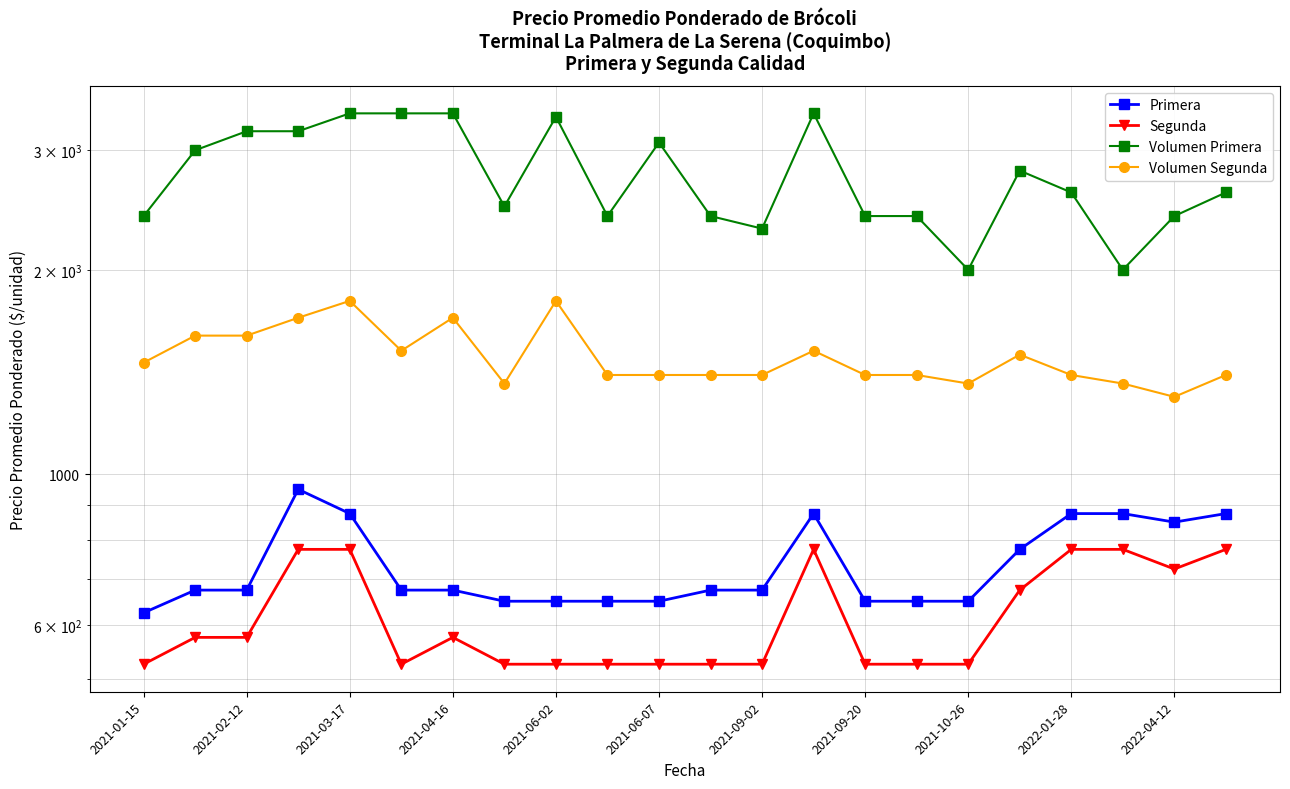

Reading left to right, list all the values displayed in this chart.

Primera: 625	675	675	950	875	675	675	650	650	650	650	675	675	875	650	650	650	775	875	875	850	875
Segunda: 525	575	575	775	775	525	575	525	525	525	525	525	525	775	525	525	525	675	775	775	725	775
Volumen Primera: 2400	3000	3200	3200	3400	3400	3400	2480	3360	2400	3080	2400	2300	3400	2400	2400	2000	2800	2600	2000	2400	2600
Volumen Segunda: 1460	1600	1600	1700	1800	1520	1700	1360	1800	1400	1400	1400	1400	1520	1400	1400	1360	1500	1400	1360	1300	1400